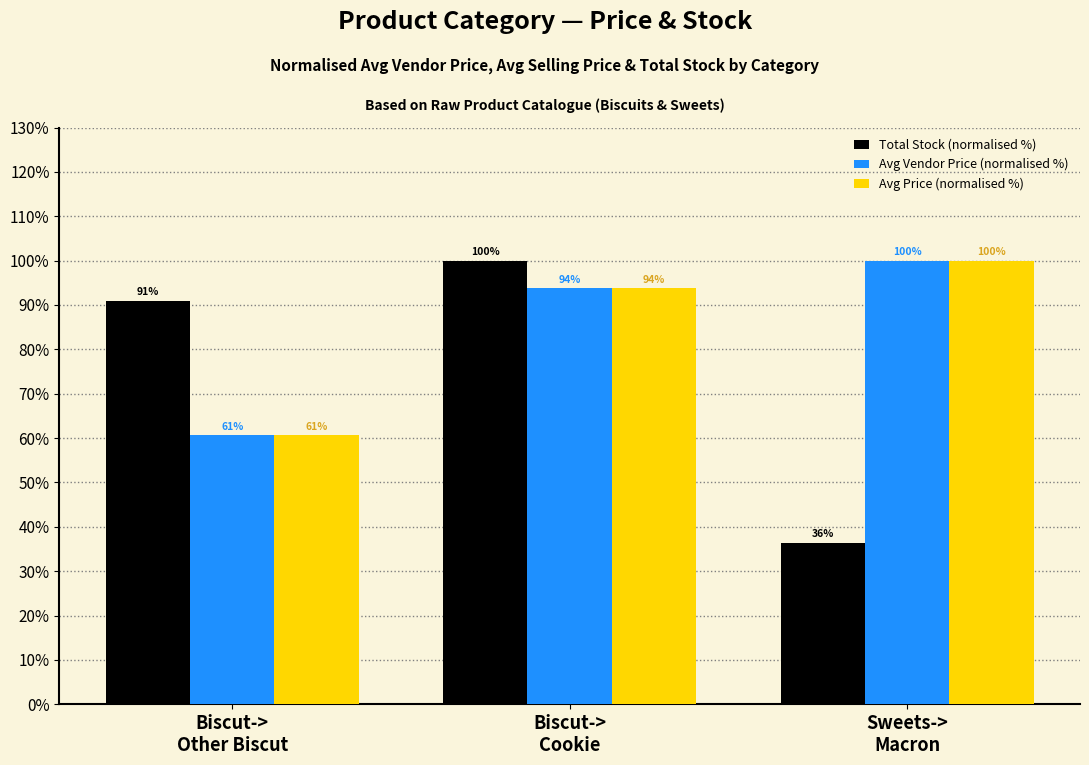

What position from the right is Biscut->
Cookie?

2